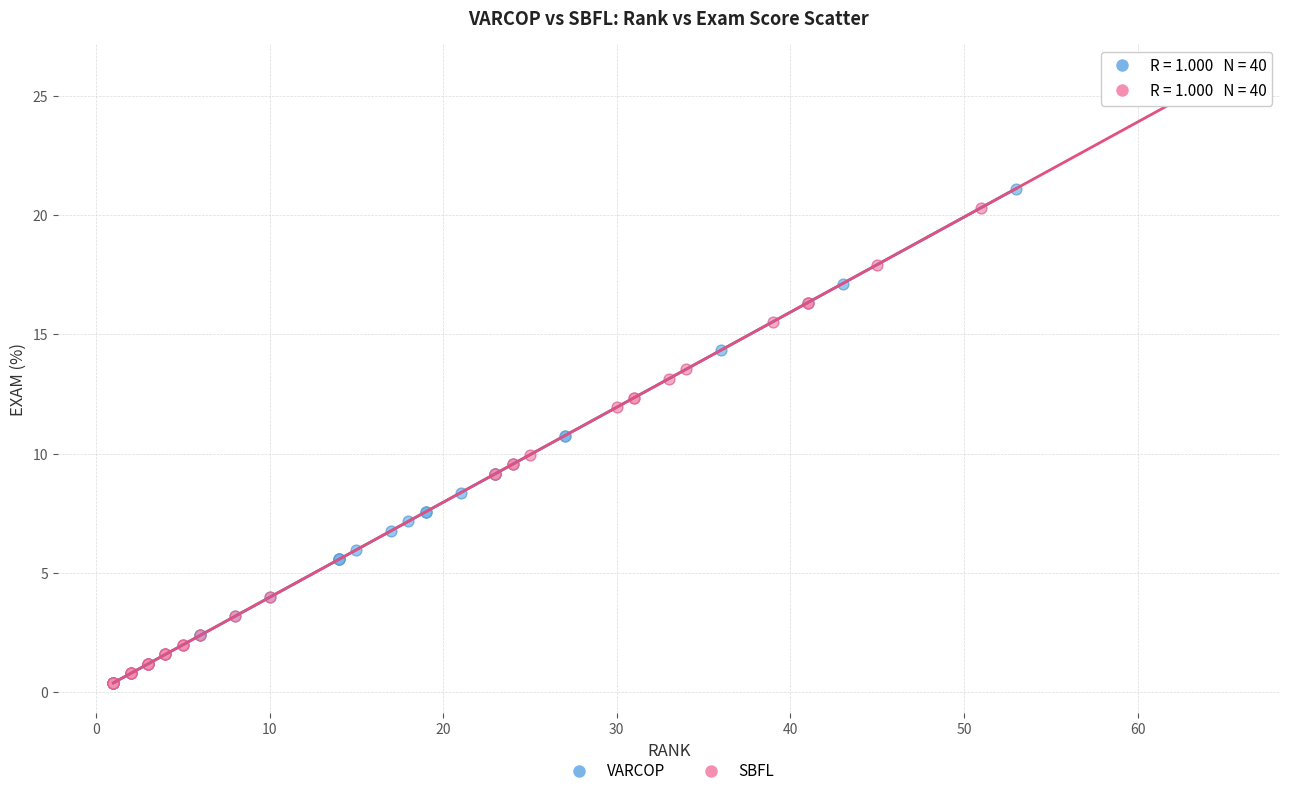

Which series has the largest Y range (max minus min)?

SBFL